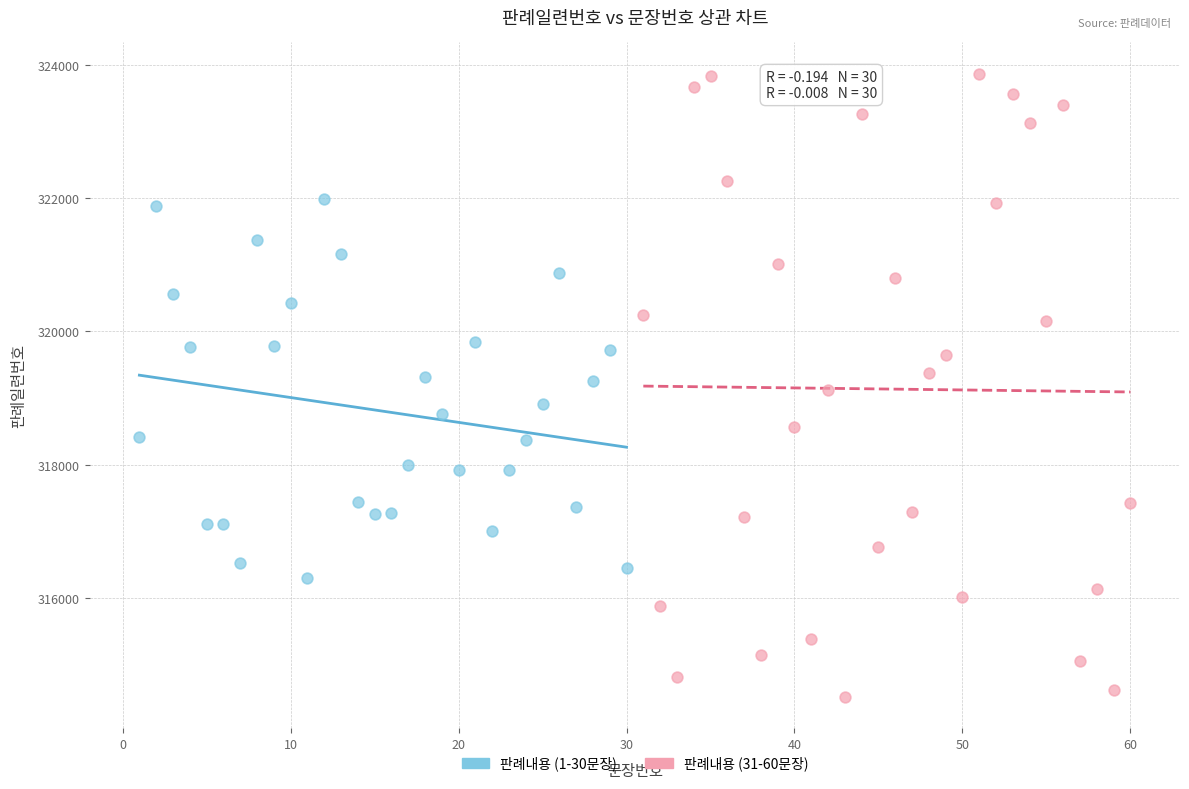

Which series contains the highest Y value?

판례내용 (31-60문장)